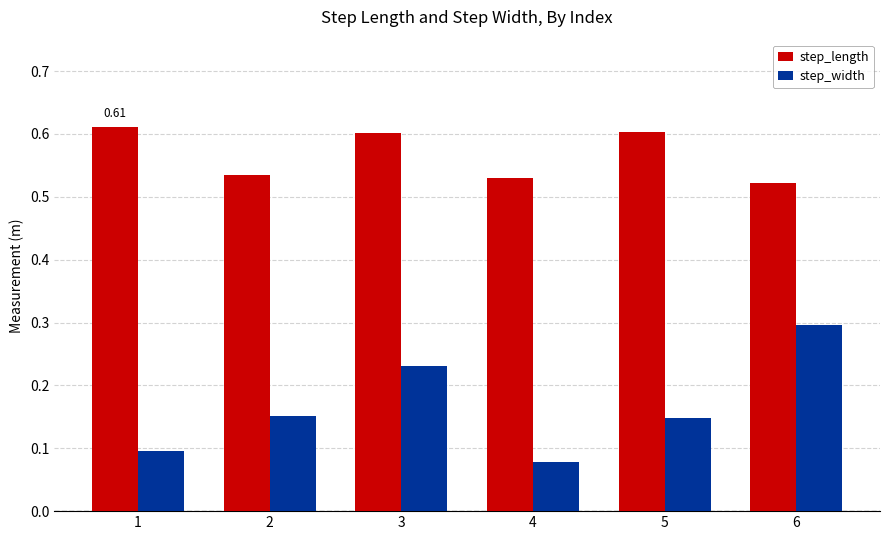

Which series has the largest range (max minus min)?

step_width